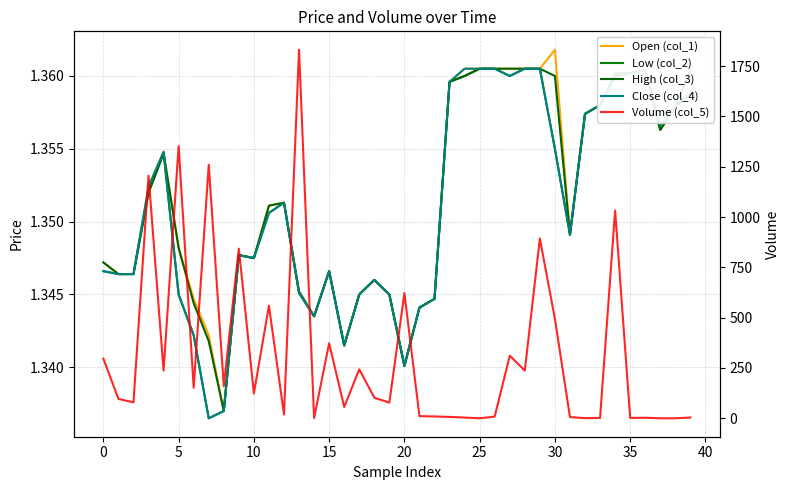

What is the value of the Open (col_1) point at the 21st from the left?

1.3